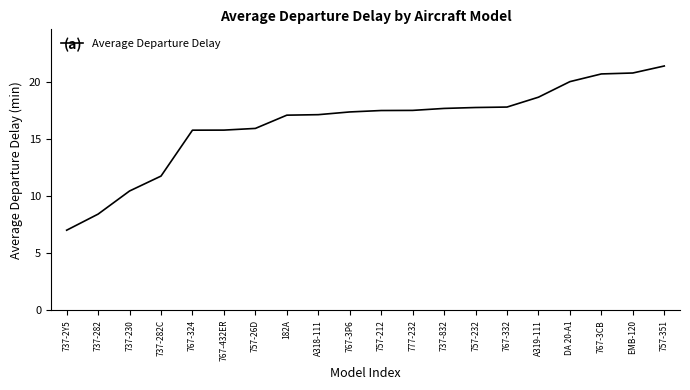

Read the value at 737-832.

17.7